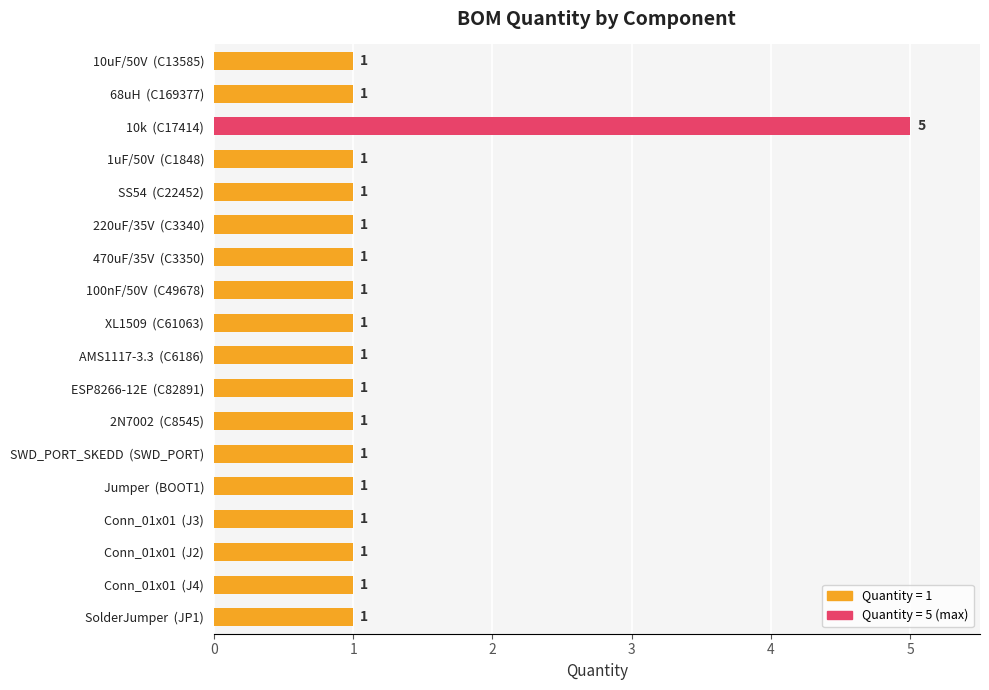

What is the sum of all values?

22